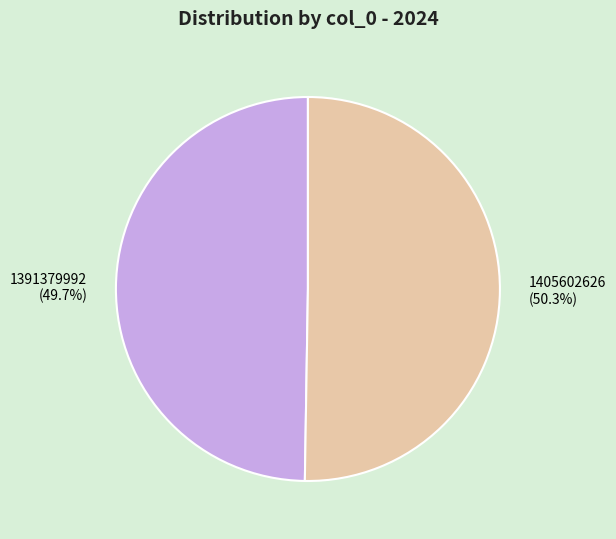

How many slices are in this pie chart?

2